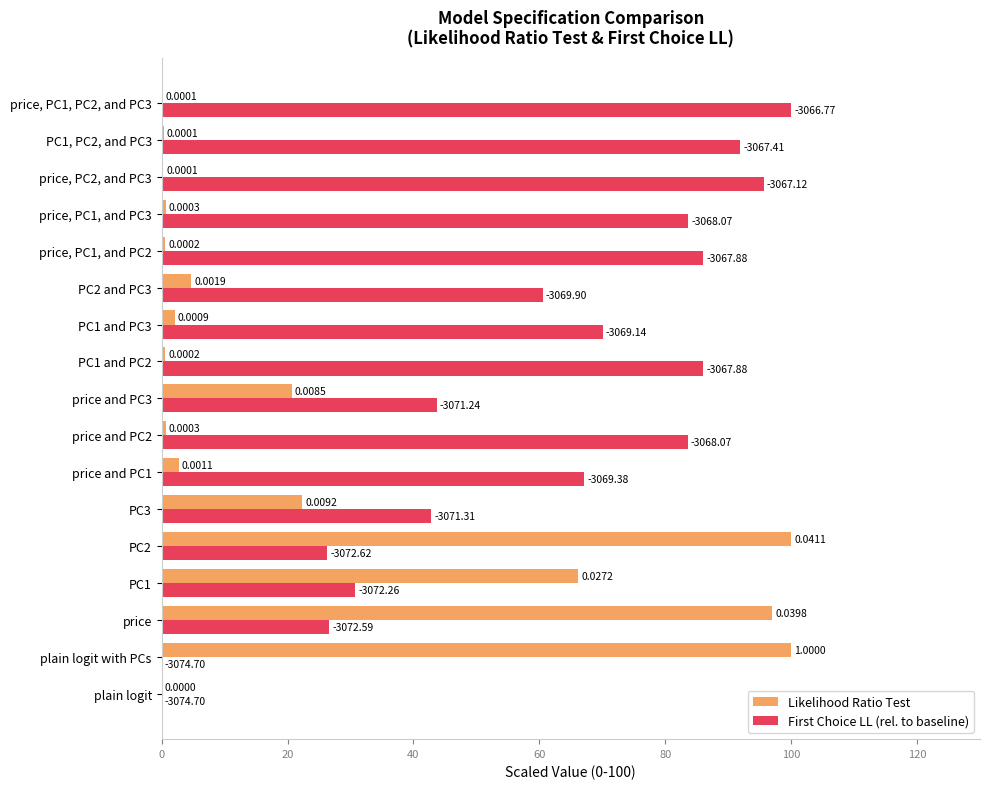

What are all the series names shown in the legend?

Likelihood Ratio Test, First Choice LL (rel. to baseline)